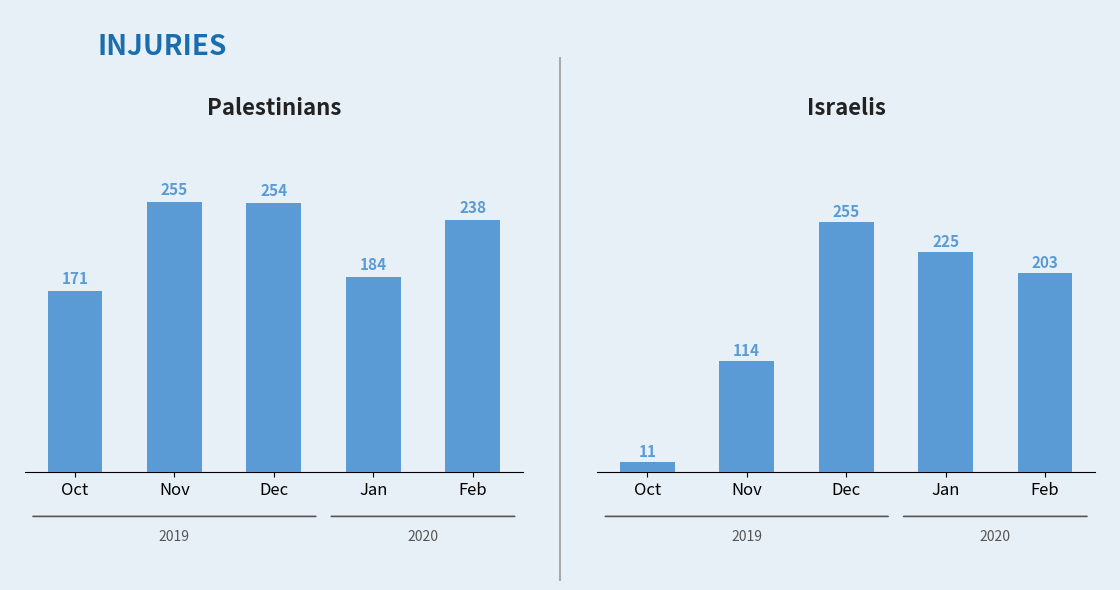

Rank the series by their maximum value, from lowest to highest.

col_11, col_22